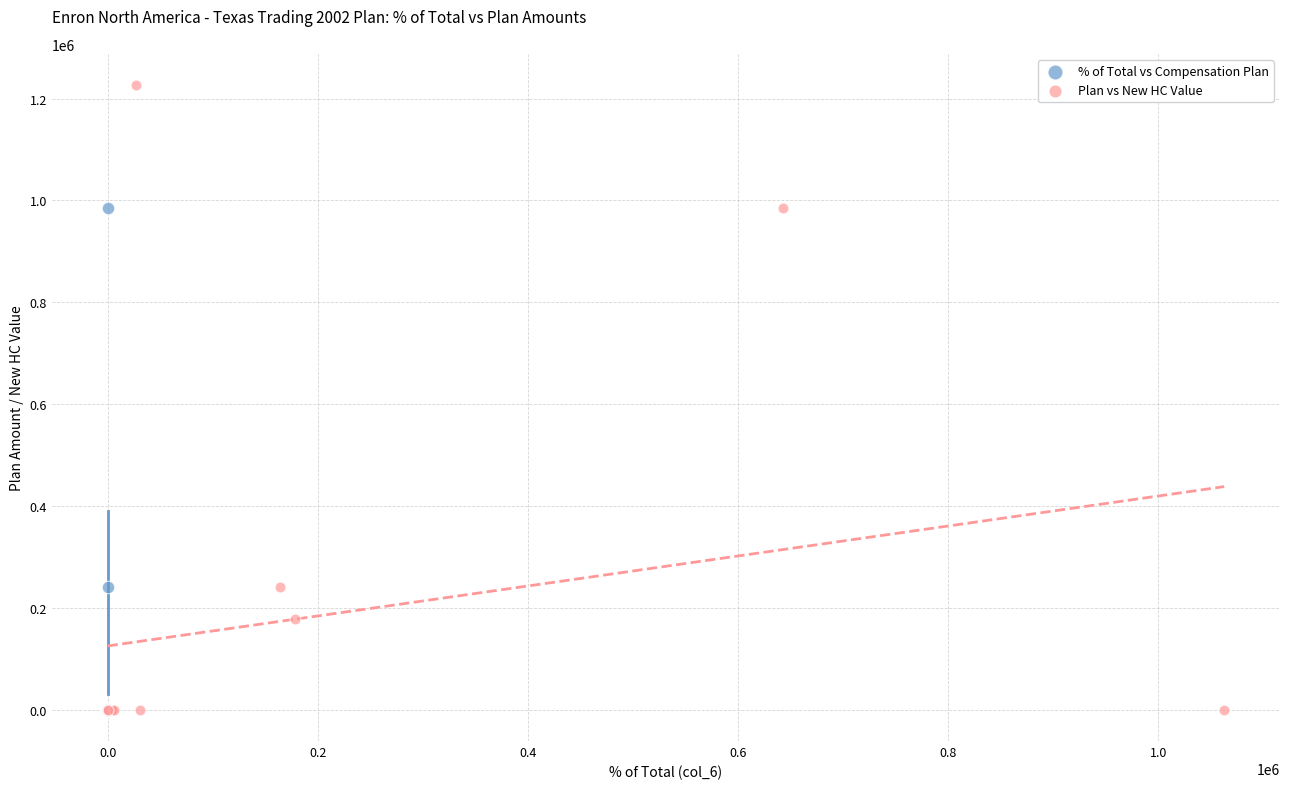

Which series has the largest Y range (max minus min)?

Plan vs New HC Value